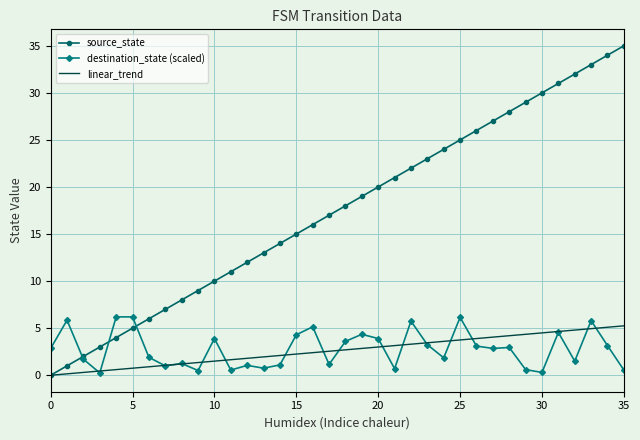

What is the maximum value shown in the chart?

35.0